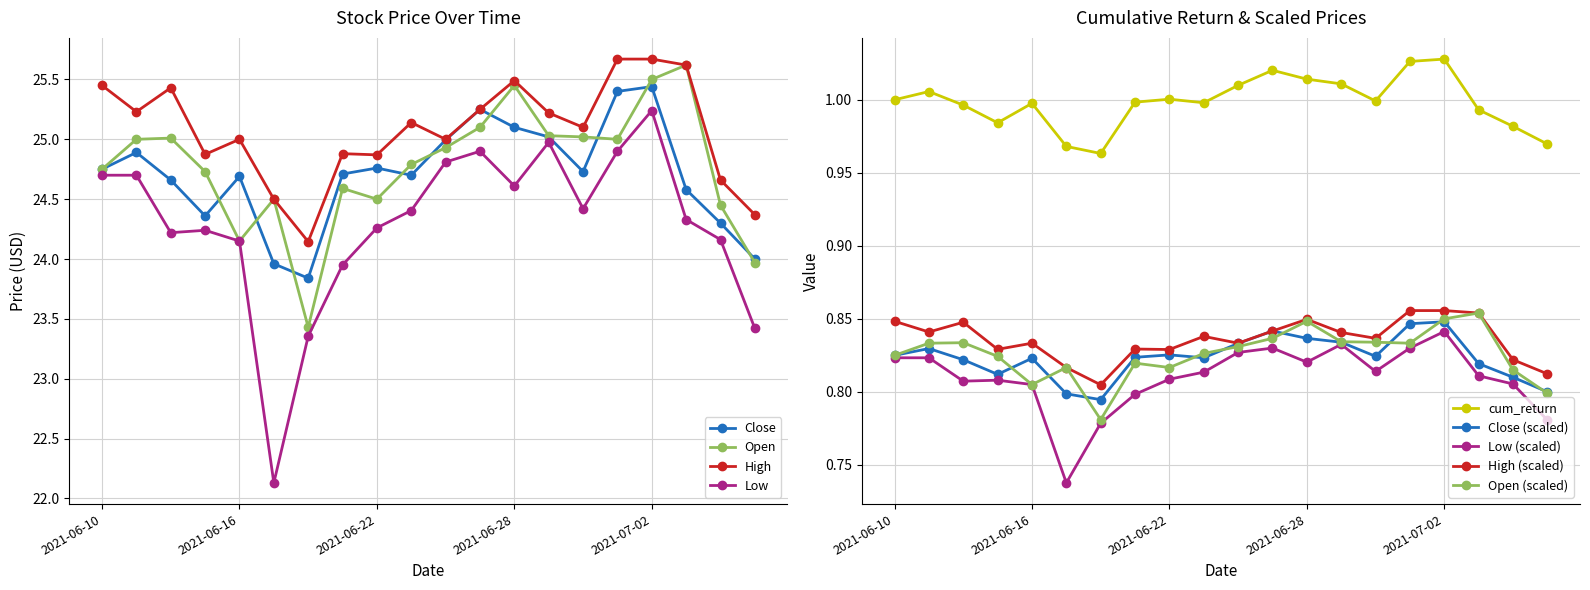

True or false: High and Low cross at least once.

False